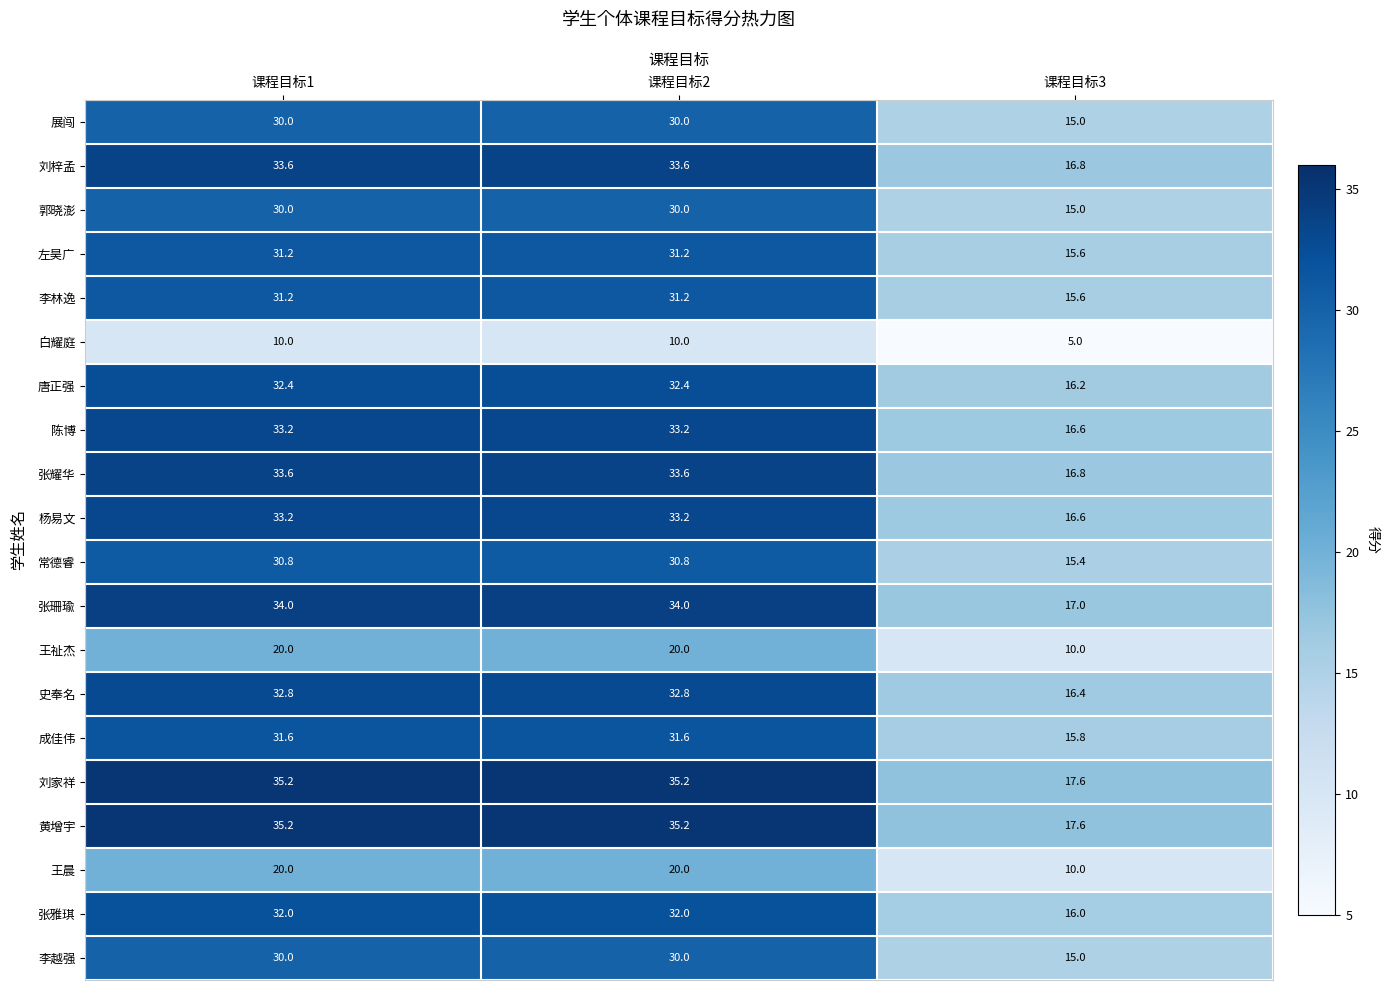

At which category does the chart reach its minimum across all series?

课程目标3